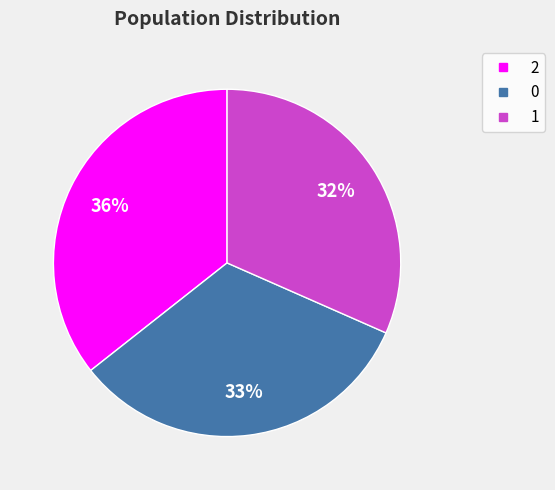

How many segments does this pie chart have?

3